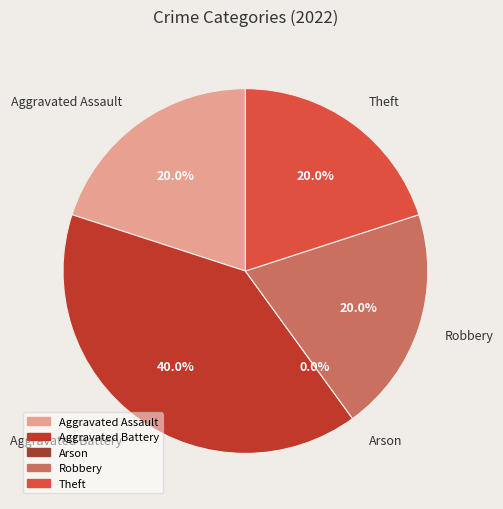

What percentage do Arson and Aggravated Assault together represent?

20.0%